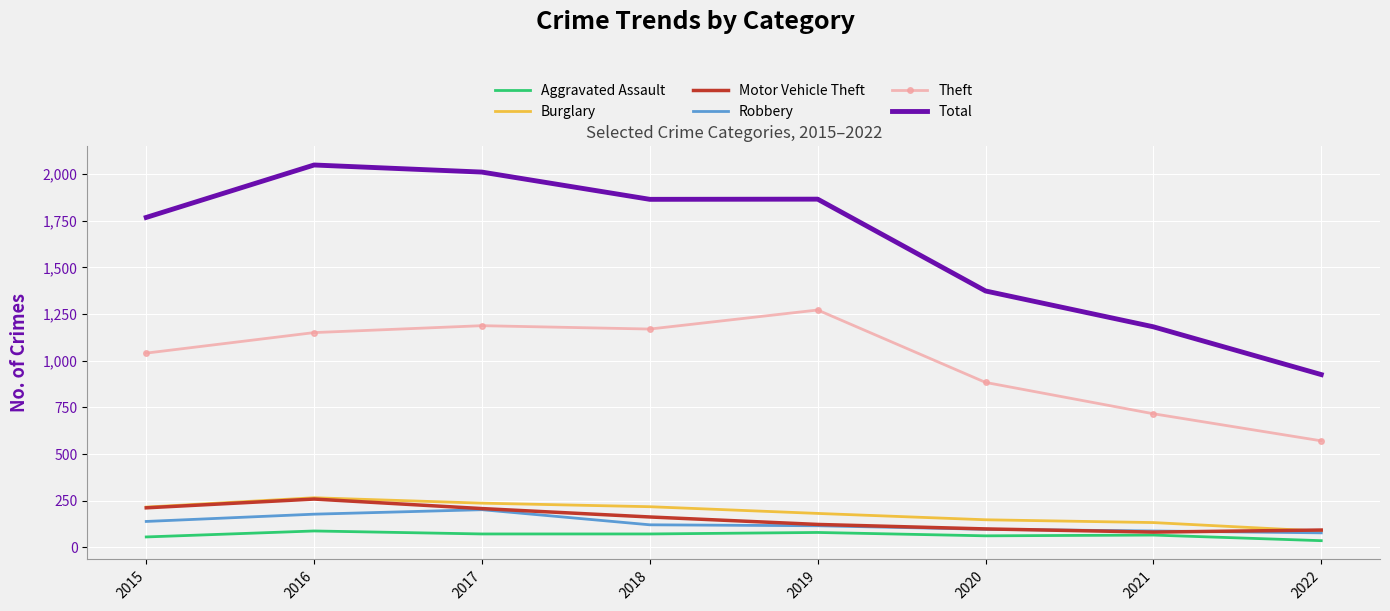

Count the number of categories in the chart.

8